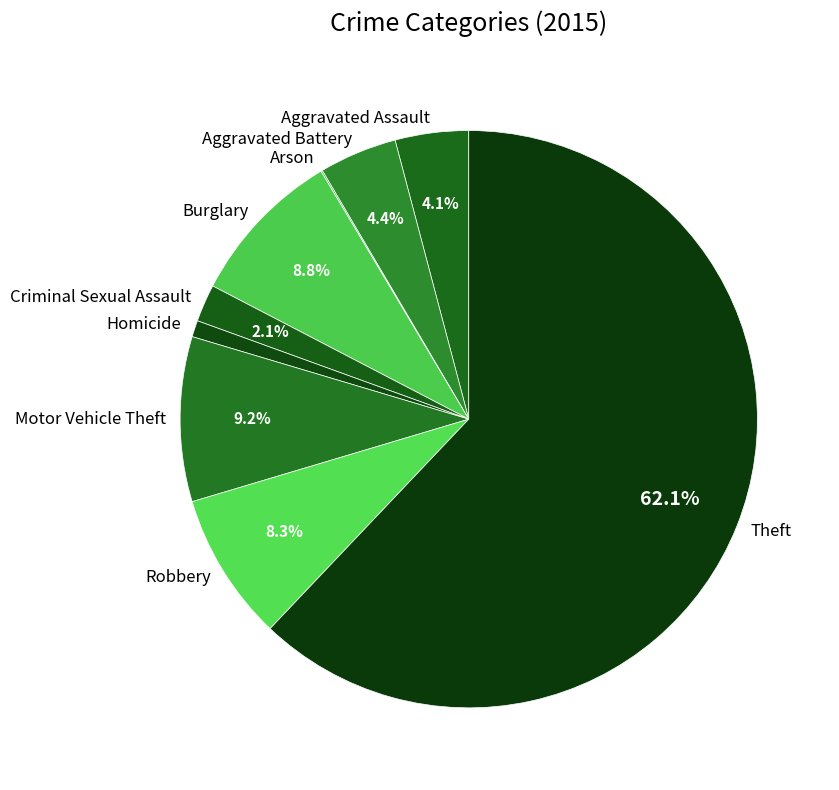

What is the ratio of the value at Aggravated Battery to the value at Motor Vehicle Theft?

0.5